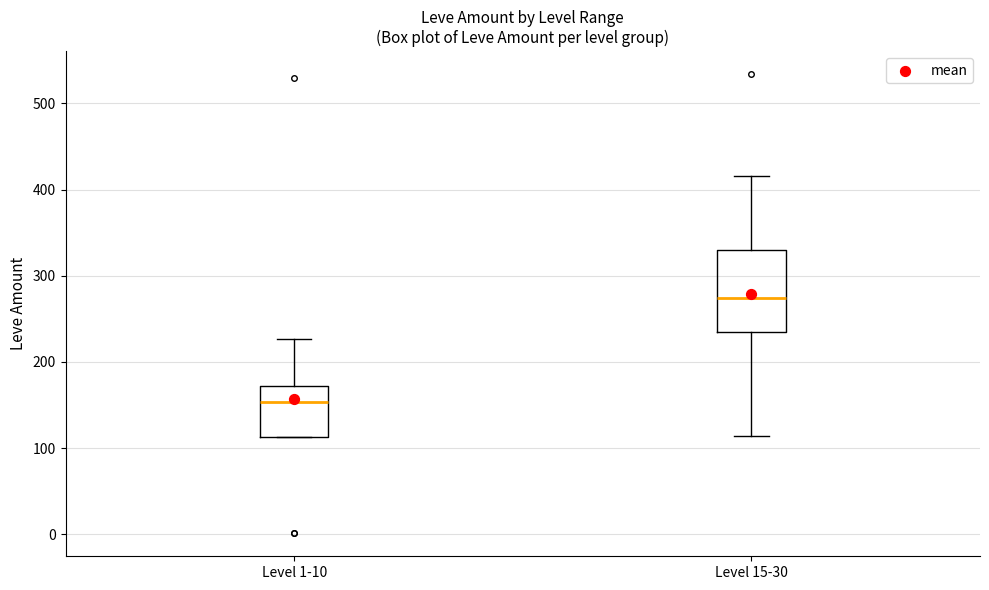

Where is the upper edge of the box for Level 1-10 on the y-axis? The values are not printed on the chart, so give them approximately, as read against the axis.

170